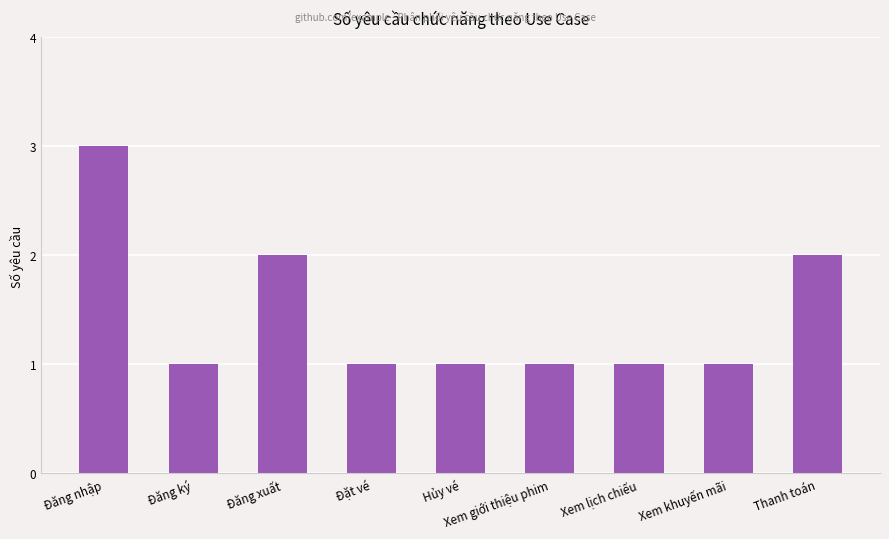

What is the value of the 6th bar from the left?

1